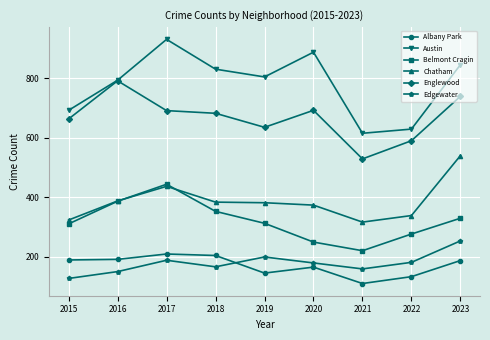

What are all the series names shown in the legend?

Albany Park, Austin, Belmont Cragin, Chatham, Englewood, Edgewater